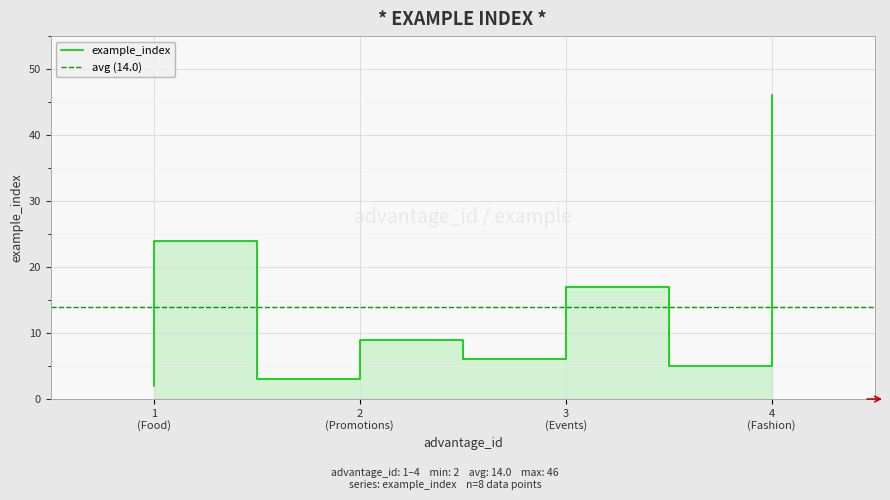

How many lines are shown in the chart?

1